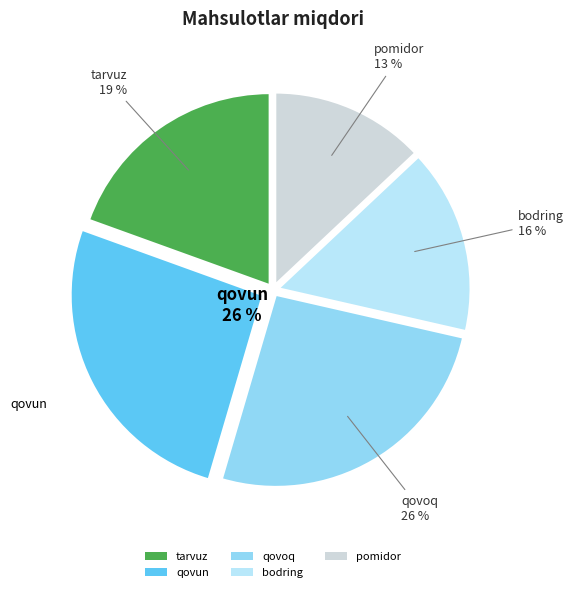

To the nearest percent, what is the difference between the qovoq and bodring slice percentages?

10%